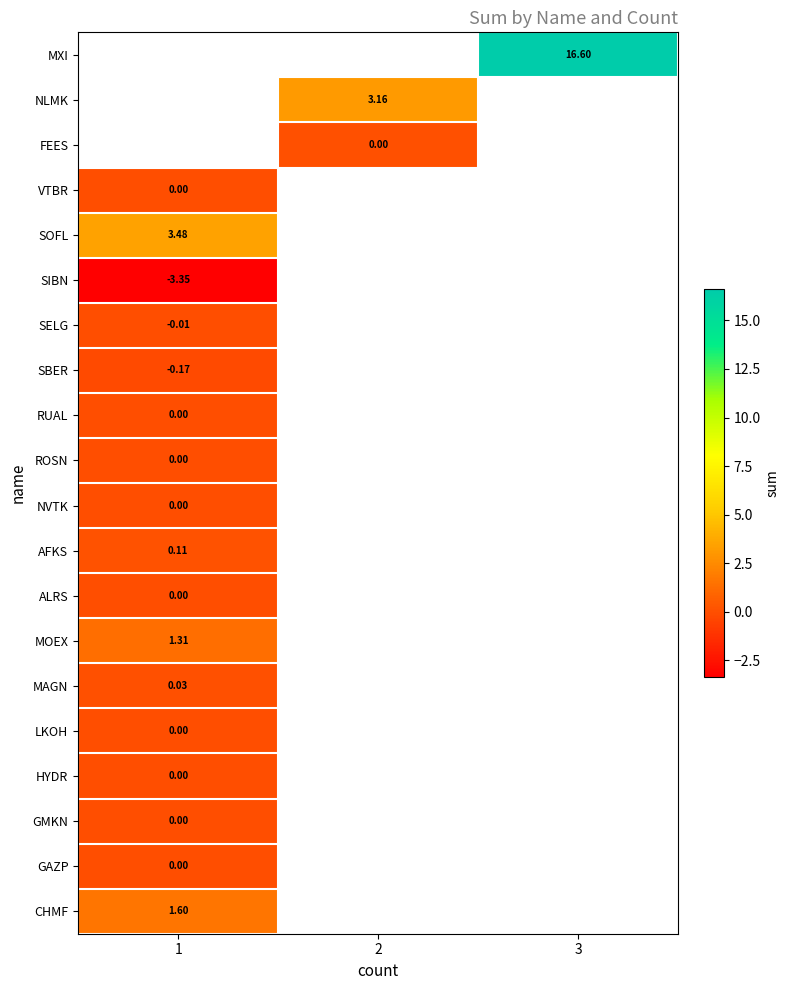

How many distinct data groups are displayed?

20